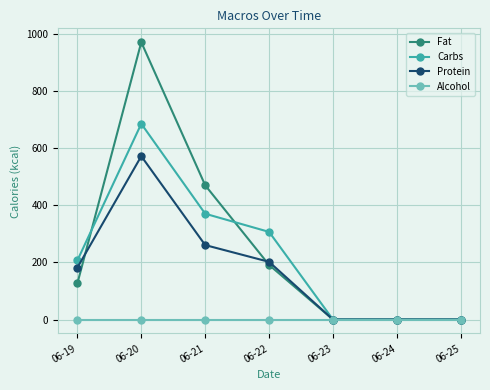

Between 06-21 and 06-22, which series saw the biggest shift?

Fat